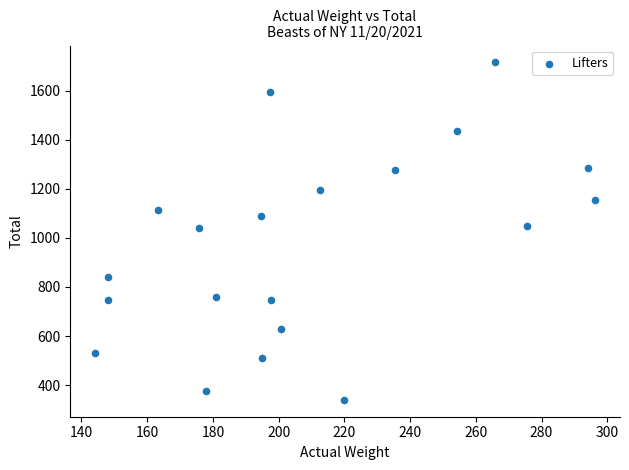

What is the range of Y values (max minus min)?

1375